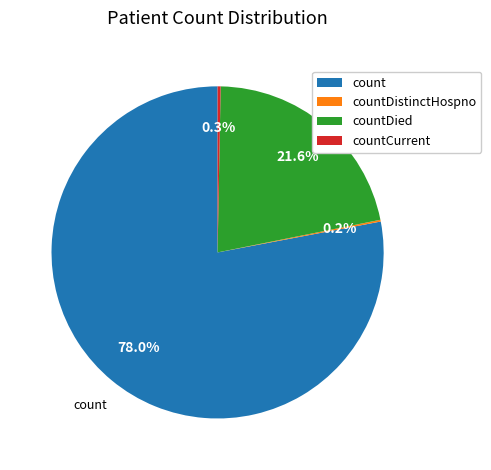

Which slice is the largest?

count